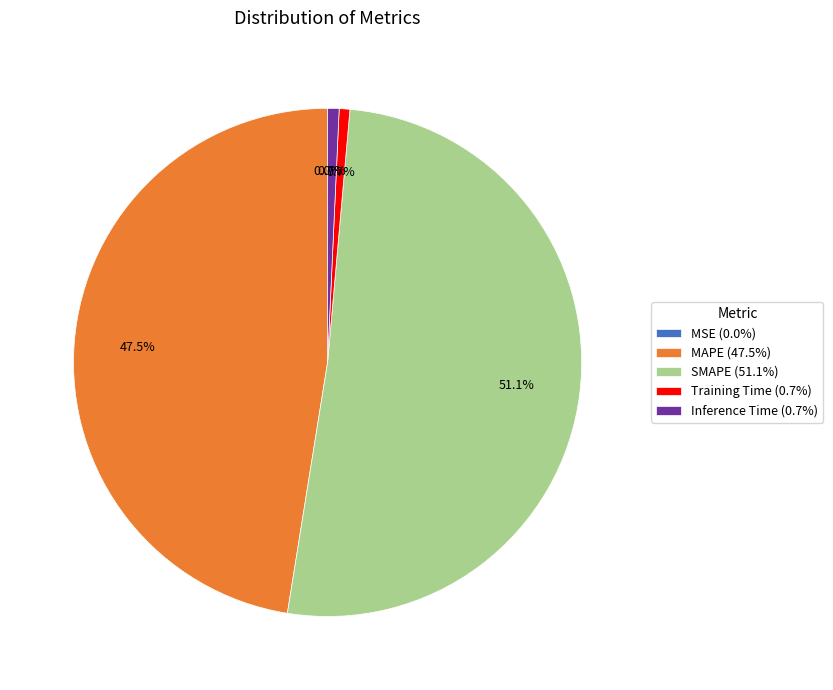

Combined, do Training Time (0.7%) and MAPE (47.5%) account for over 50%?

No